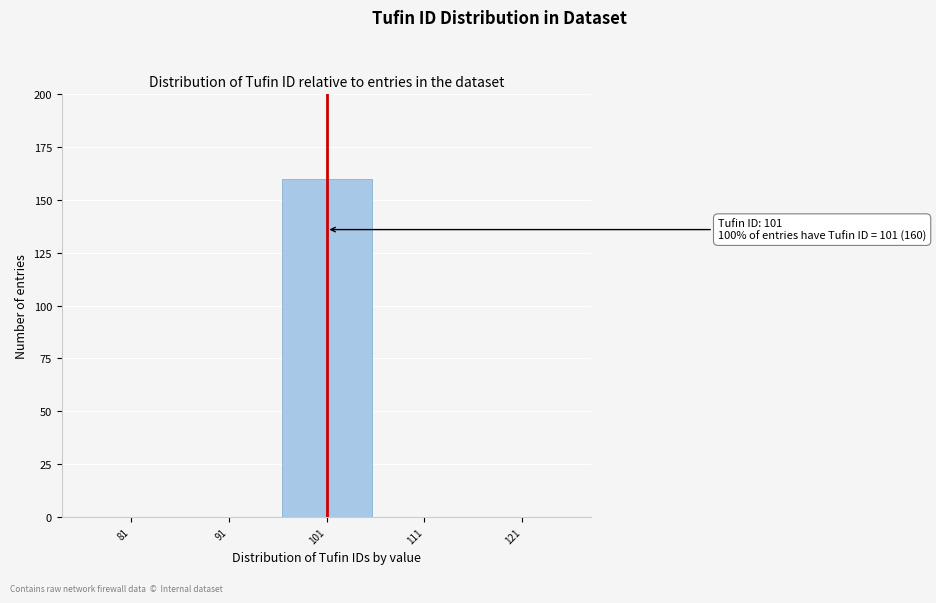

Over which range of the x-axis is the bar tallest?

96 to 106